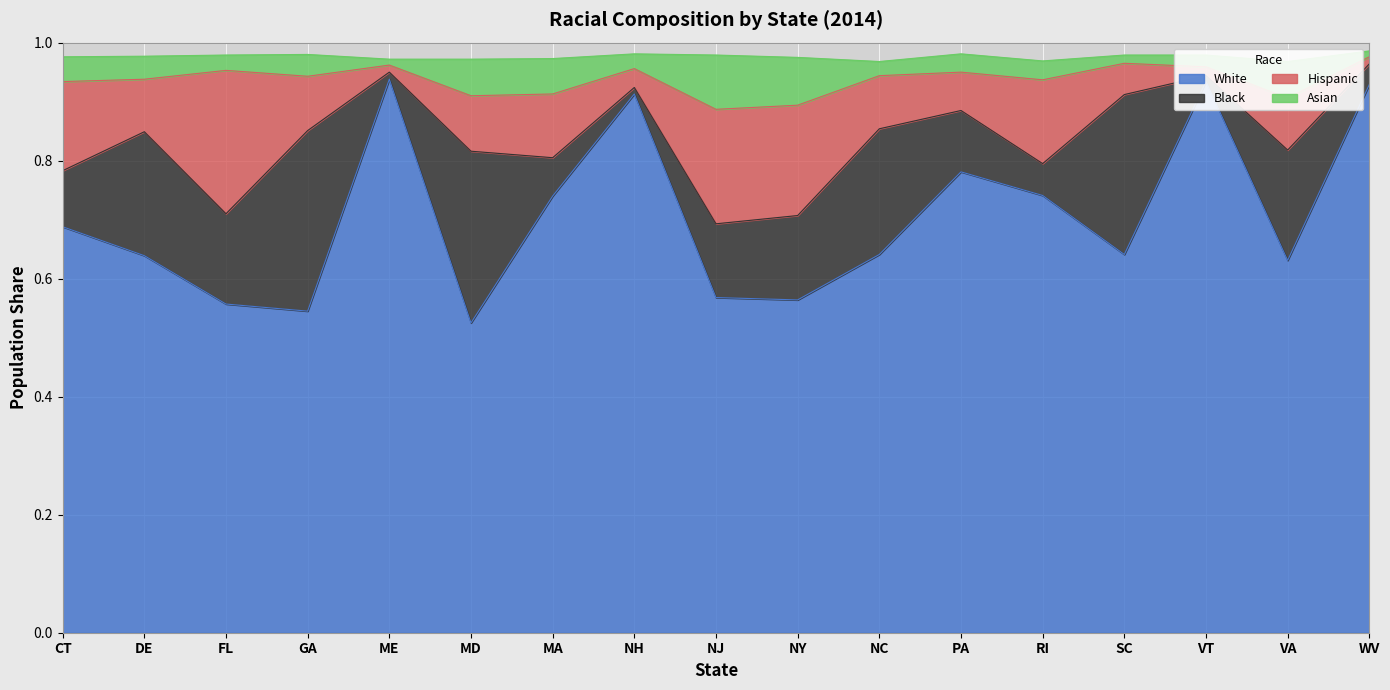

True or false: White and Asian intersect in this chart.

False